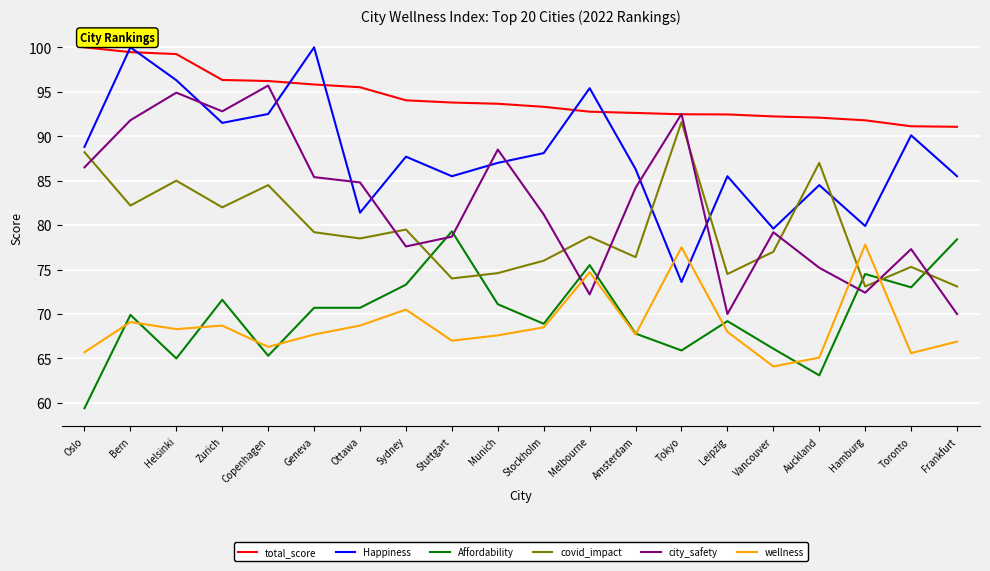

Between Munich and Frankfurt, which series saw the biggest shift?

city_safety